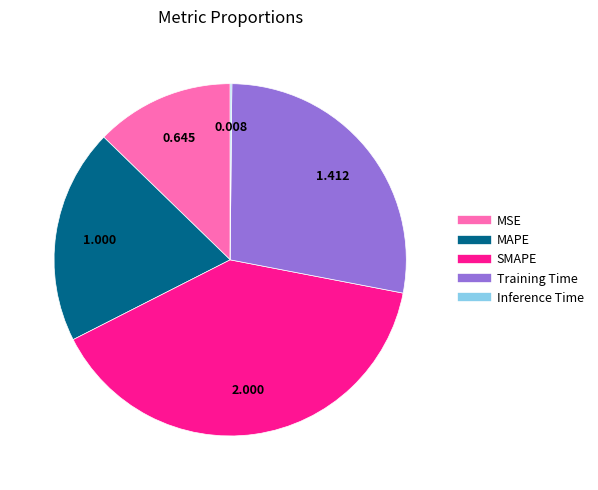

Combined, do MAPE and Training Time account for over 50%?

No